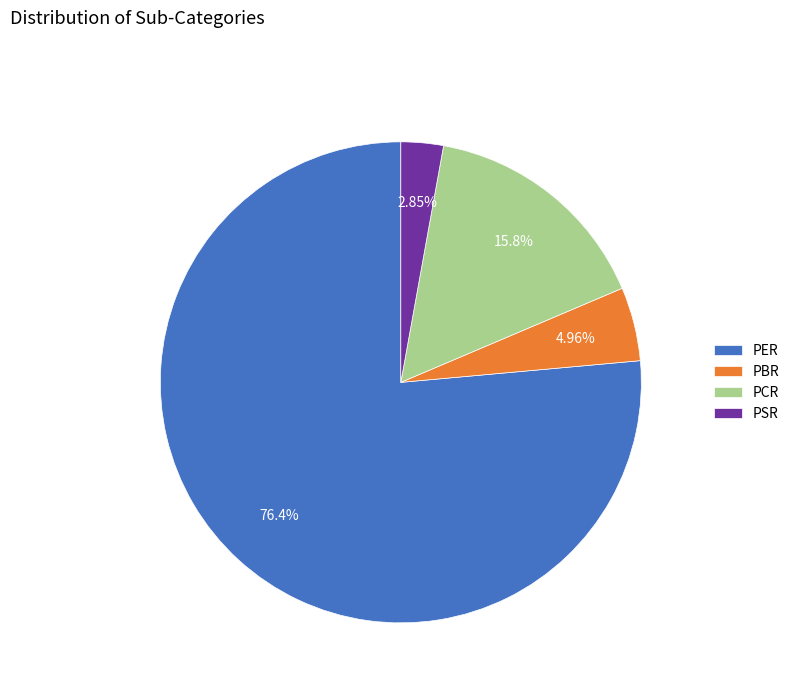

Rank the categories by value from highest to lowest.

PER, PCR, PBR, PSR